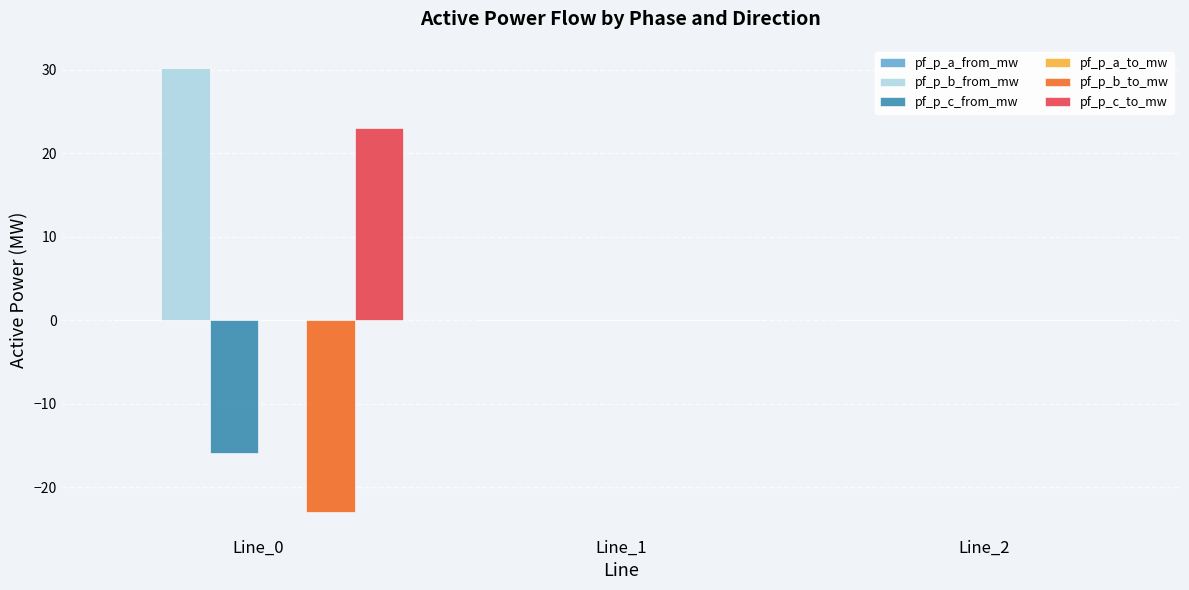

What is the sum of all pf_p_b_from_mw values?

30.2